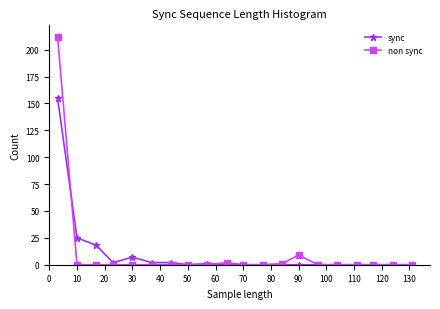

Rank the series by their maximum value, from highest to lowest.

non sync, sync